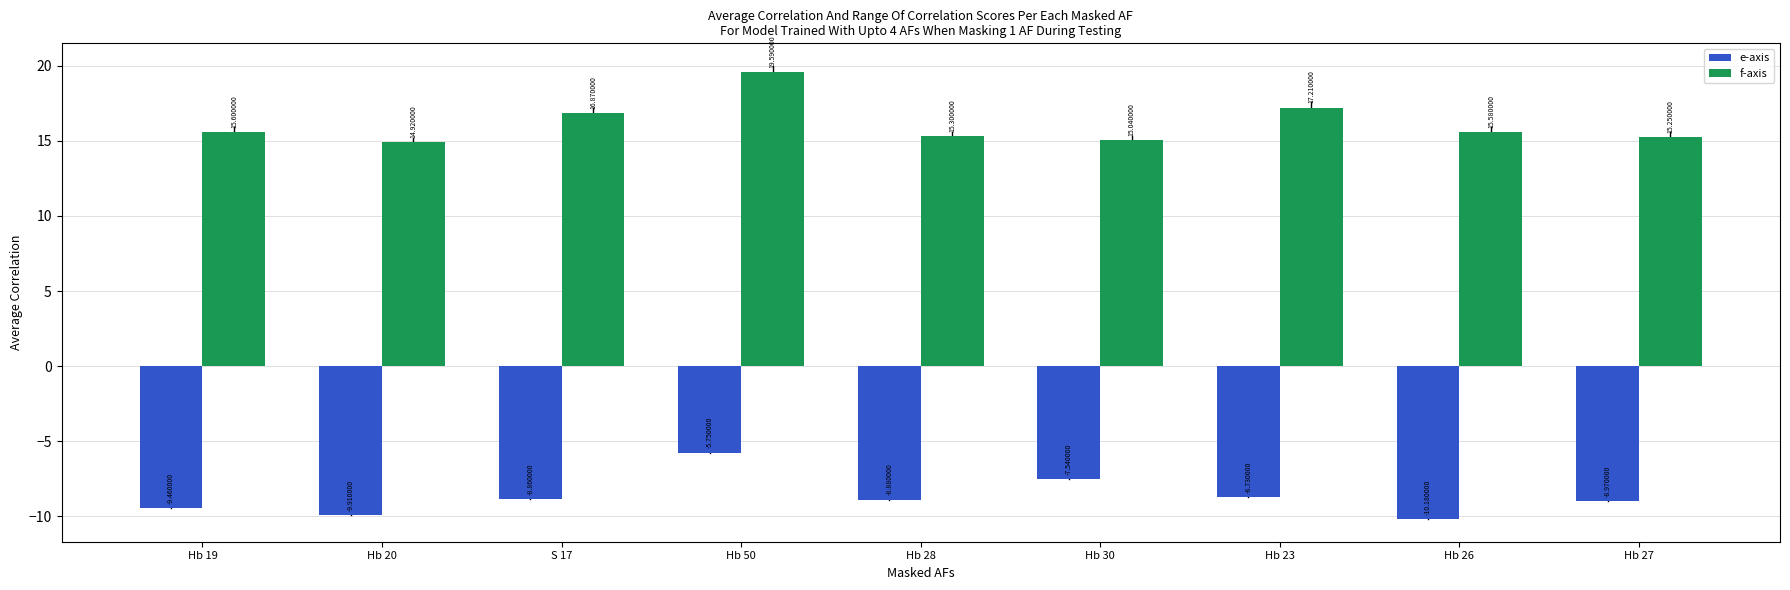

What is the greatest value displayed?

19.6